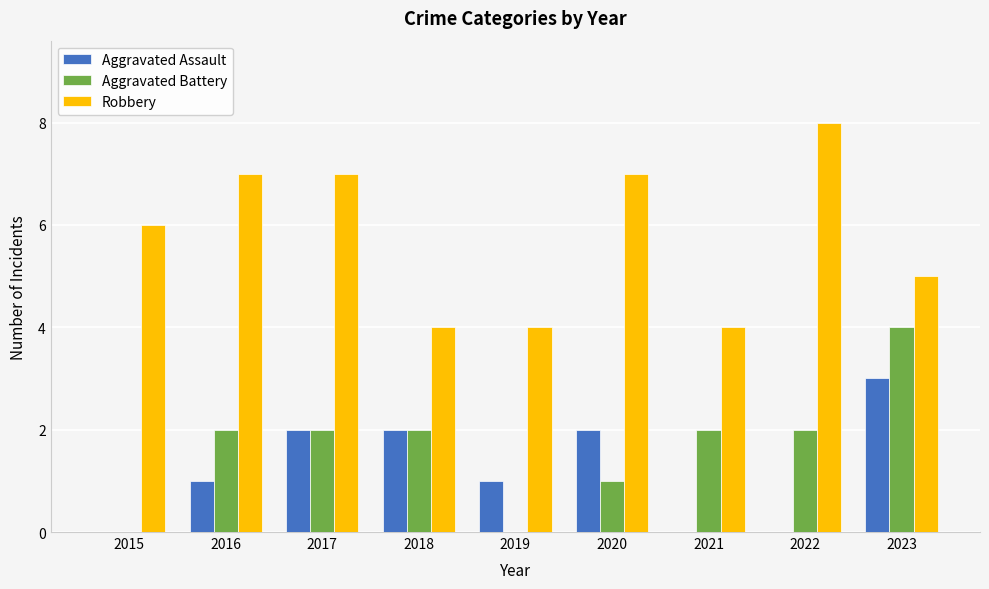

Between 2017 and 2018, which series saw the biggest shift?

Robbery